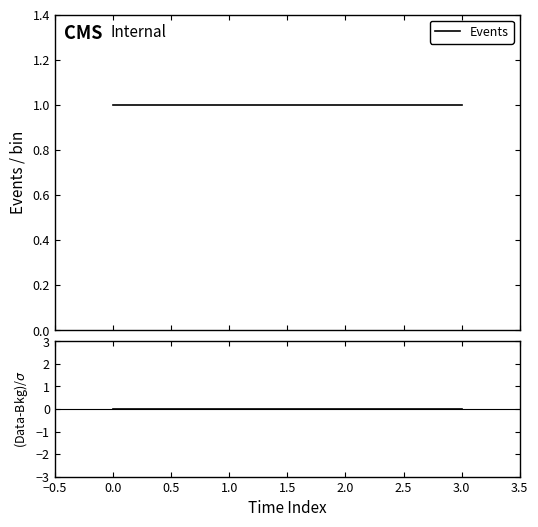

Reading left to right, transcribe all the data shown in this chart.

Events: 1	1	1	1
ratio: 0	0	0	0